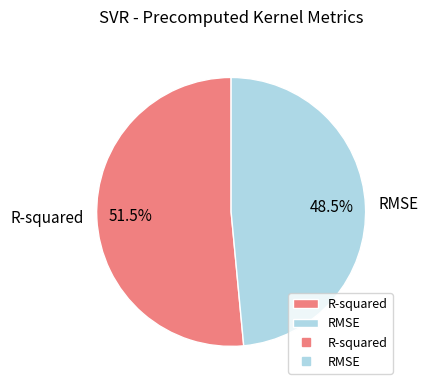

How many segments does this pie chart have?

2